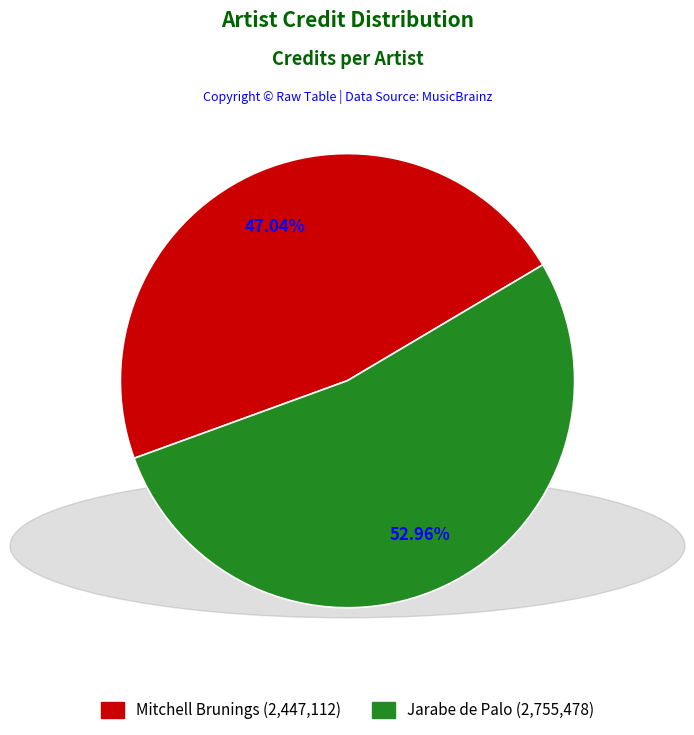

Combined, what portion of the pie is Mitchell Brunings and Jarabe de Palo?

100.0%